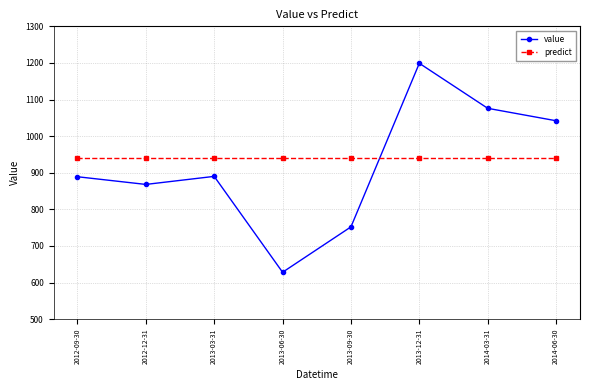

What is the spread (max minus min) of values at 2012-09-30?

51.7